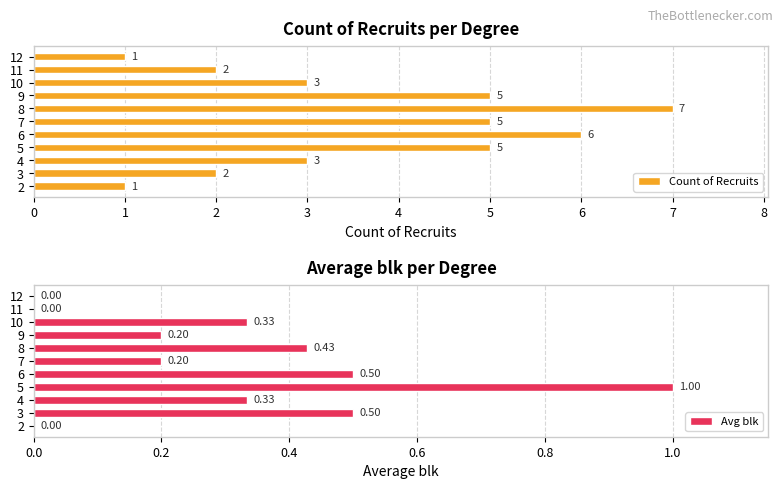

The value of Count of Recruits at 10 is 3. True or false?

True